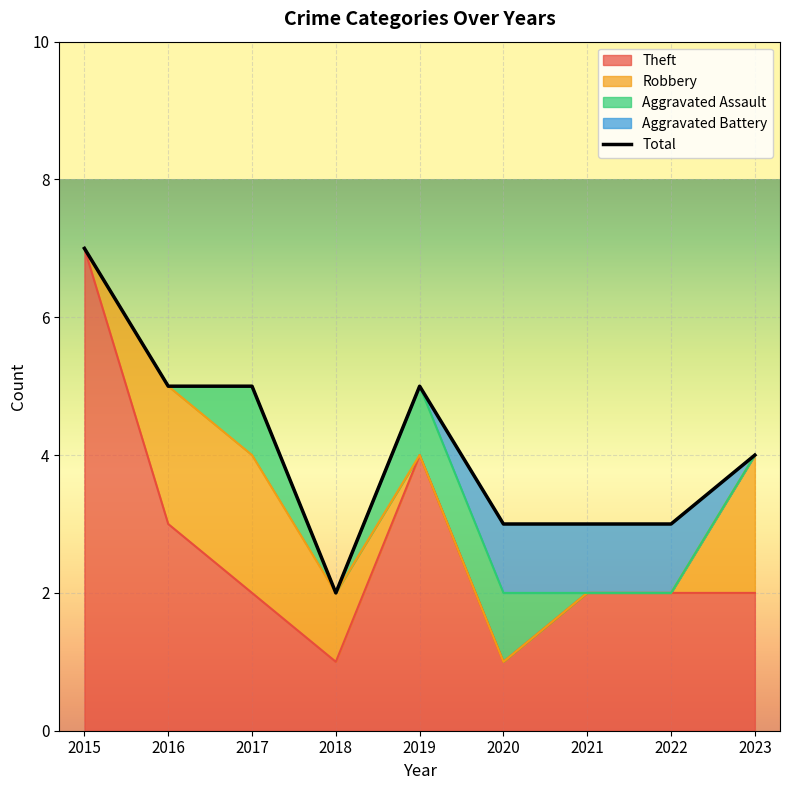

How many values in the Theft series exceed 2?

3